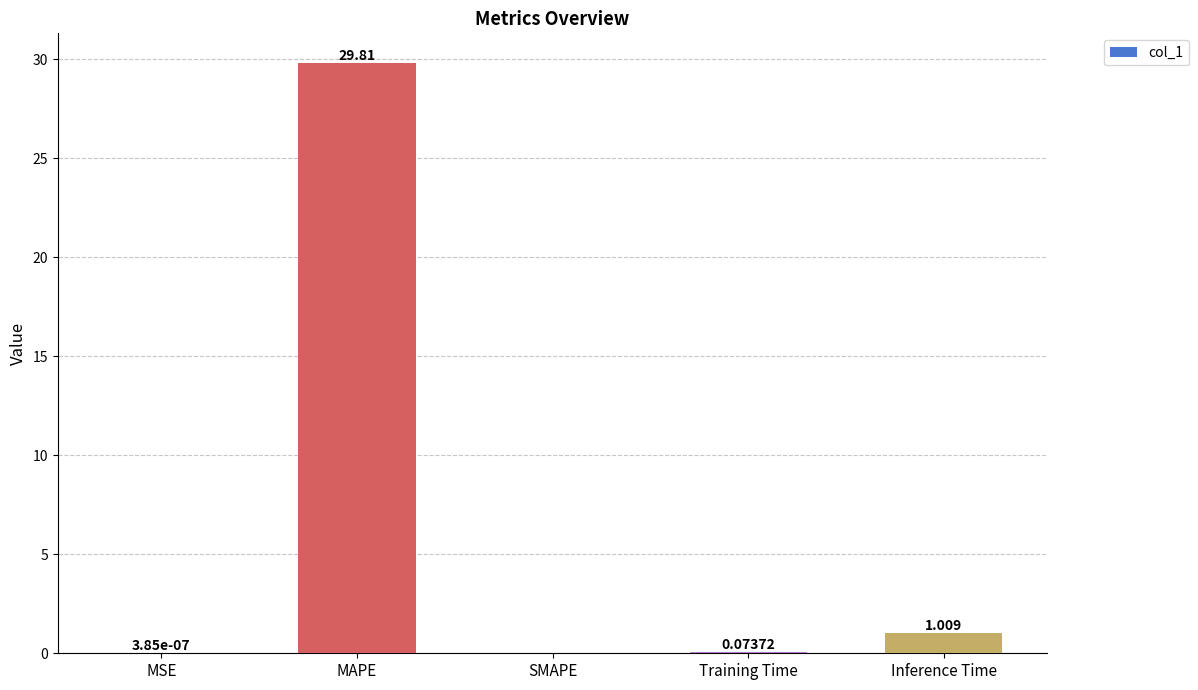

The chart shows a value of 0.0 at SMAPE. True or false?

True